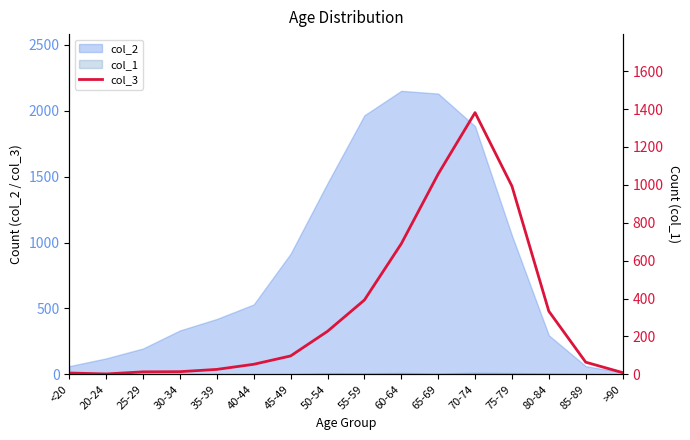

At which label does the data first exceed 97?

50-54